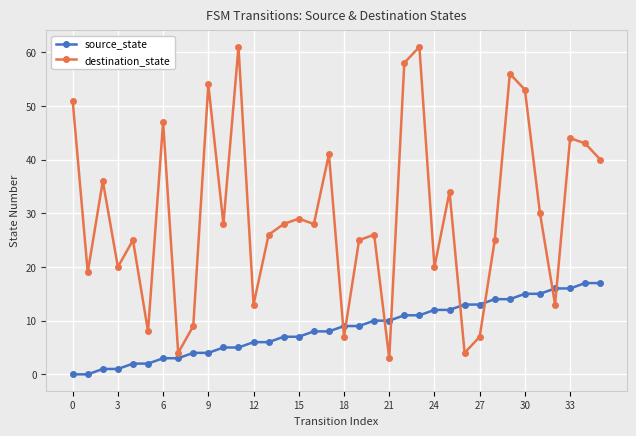

Which series has the largest range (max minus min)?

destination_state